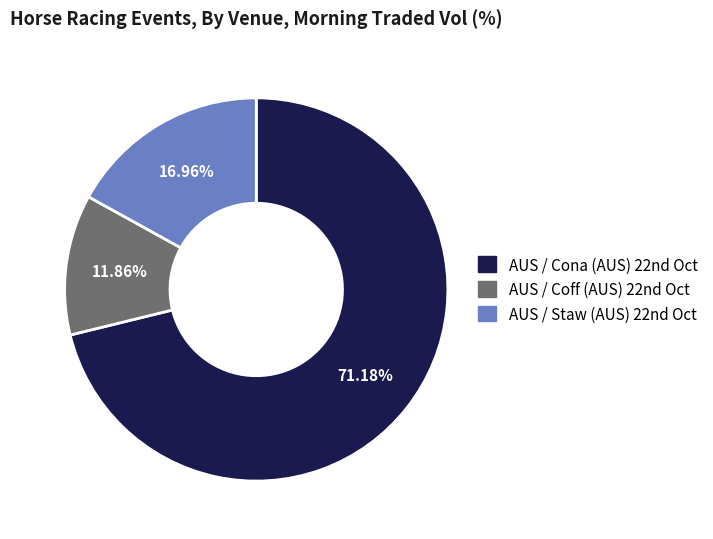

Count the number of slices in the pie.

3